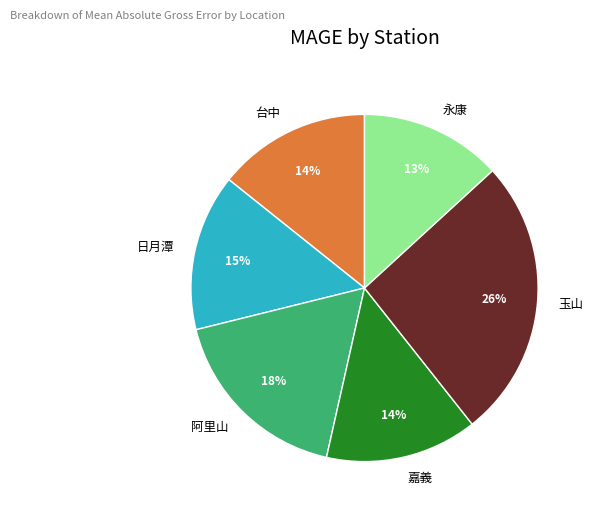

Is the sum of 日月潭 and 台中 greater than half?

No